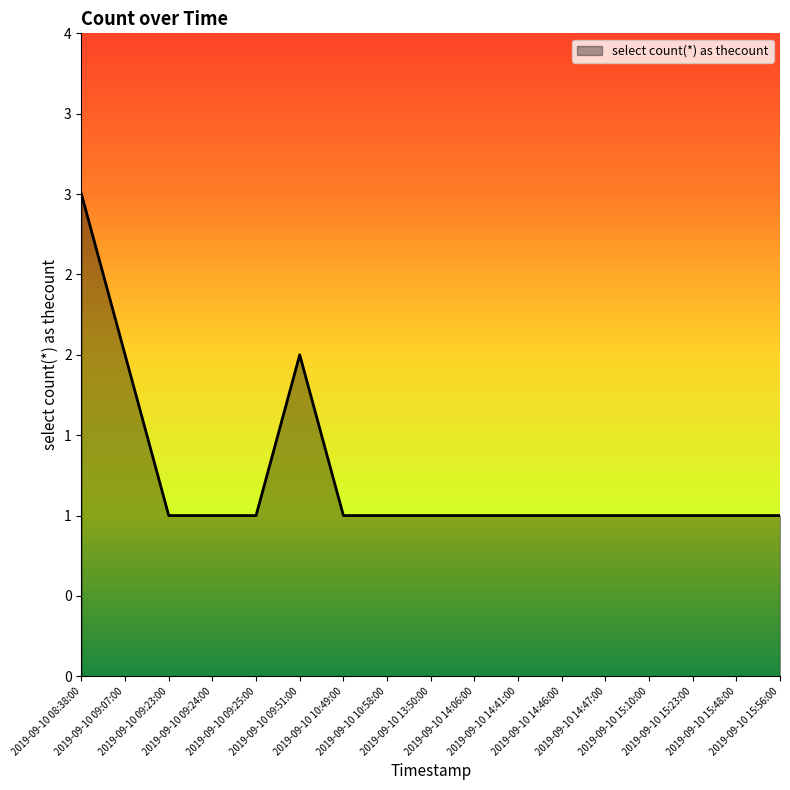

What is the label of the 17th point from the right?

2019-09-10 08:38:00